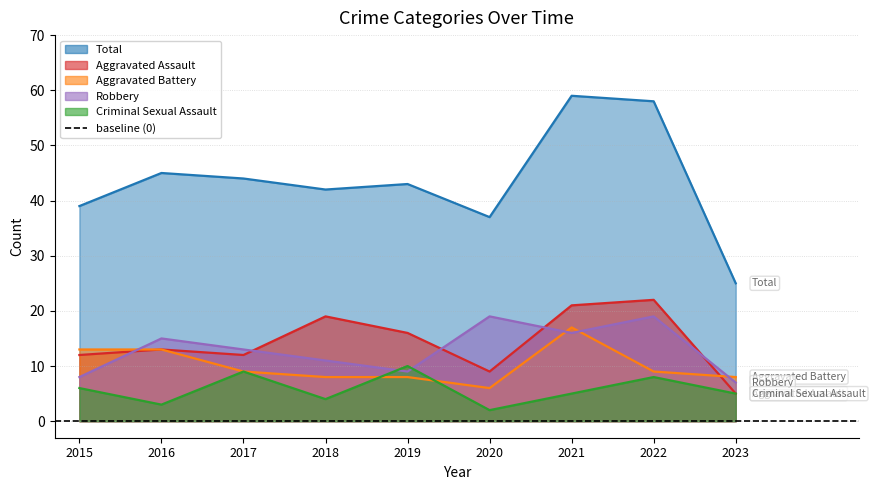

At which category is the sum across all series the highest?

2021